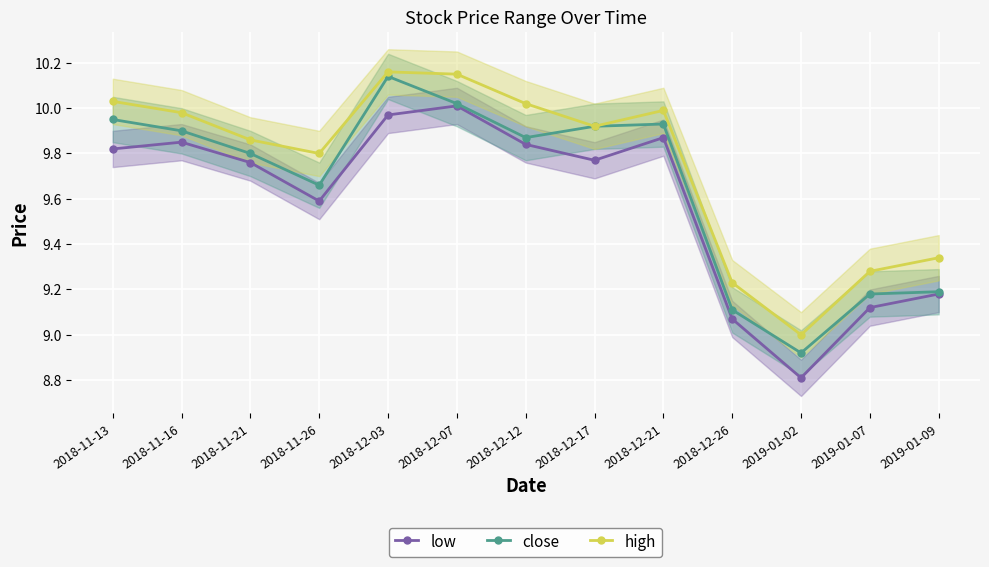

True or false: high and close cross at least once.

False